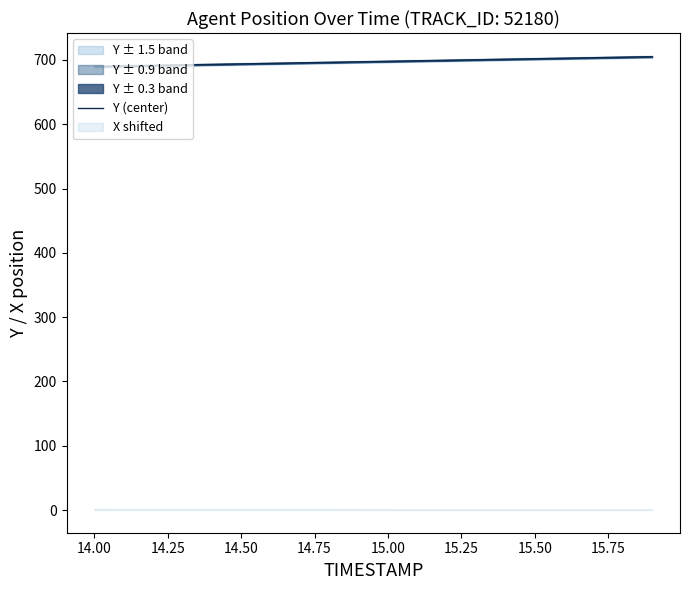

What is the highest value of the Y (center) series?

705.0